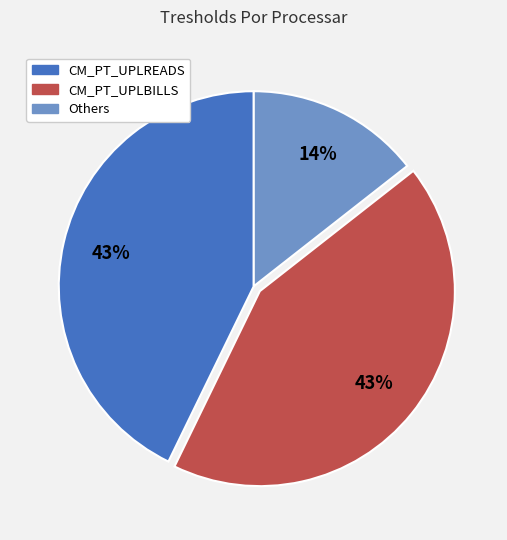

Approximately how many times larger is the value at CM_PT_UPLREADS compared to CM_PT_UPLBILLS?

1.0